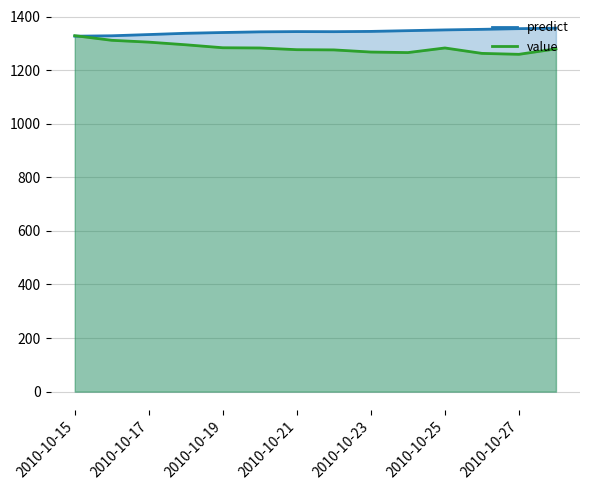

At 2010-10-15, list the series in order from smallest to largest.

predict, value